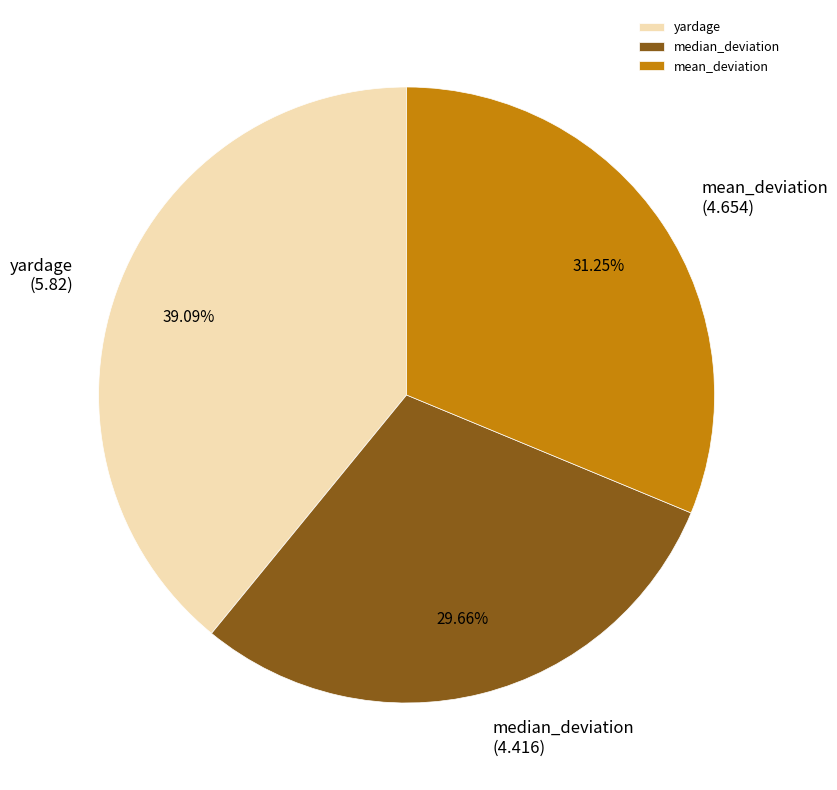

To the nearest percent, what percentage of the pie is mean_deviation?

31%